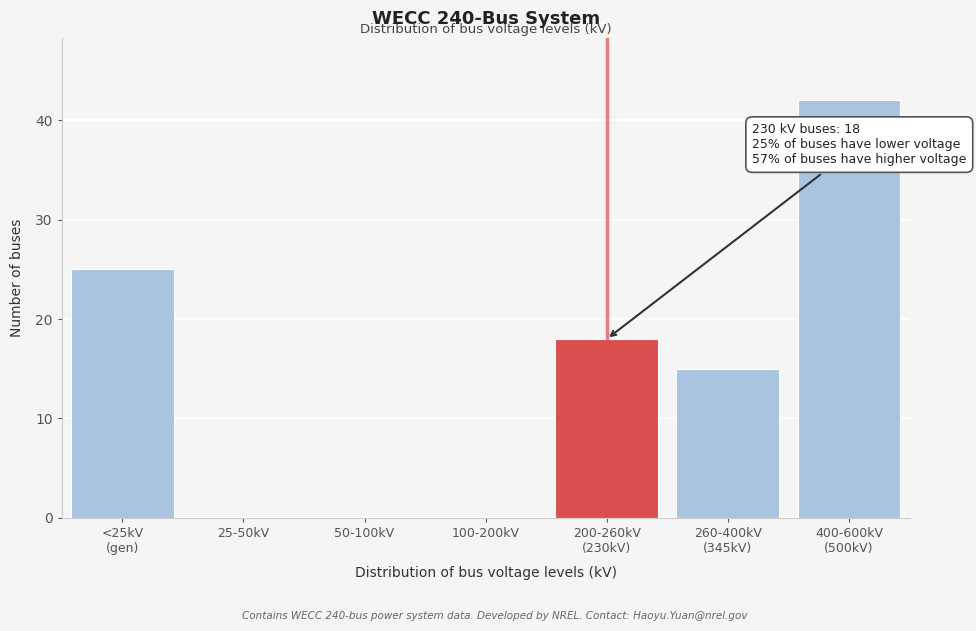

What is the greatest value displayed?

42